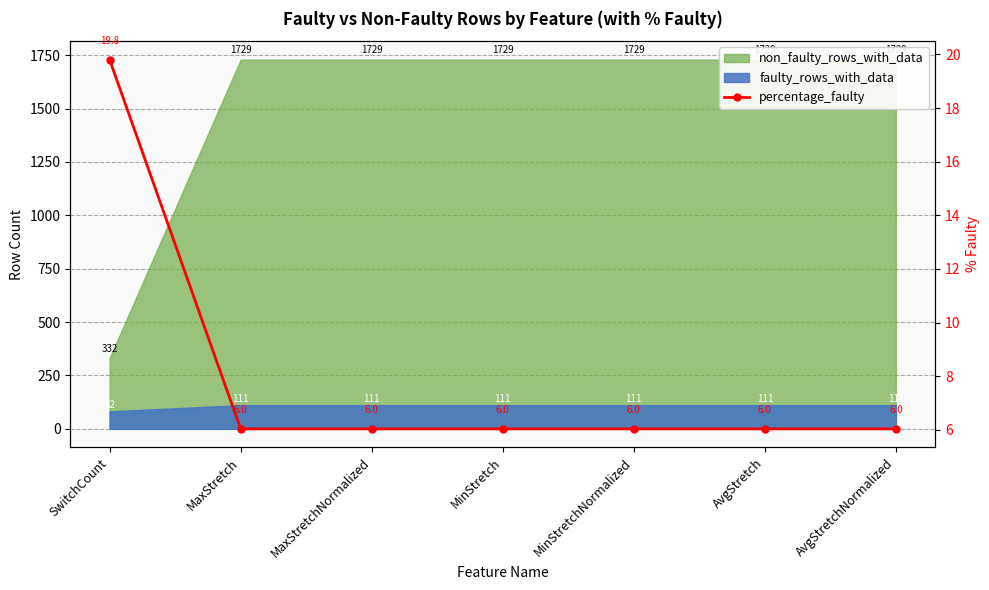

Which label corresponds to the largest value in the chart?

SwitchCount